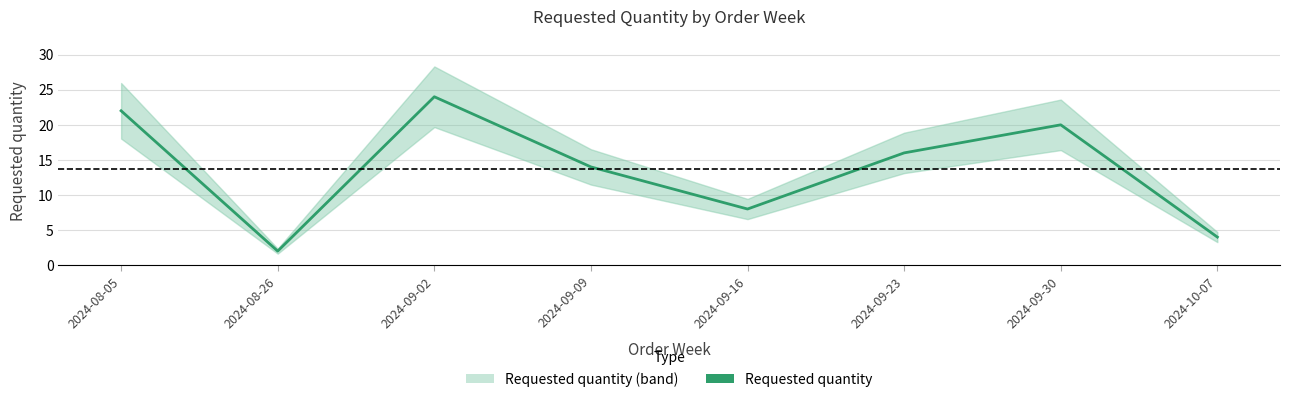

What is the label of the 3rd point from the right?

2024-09-23